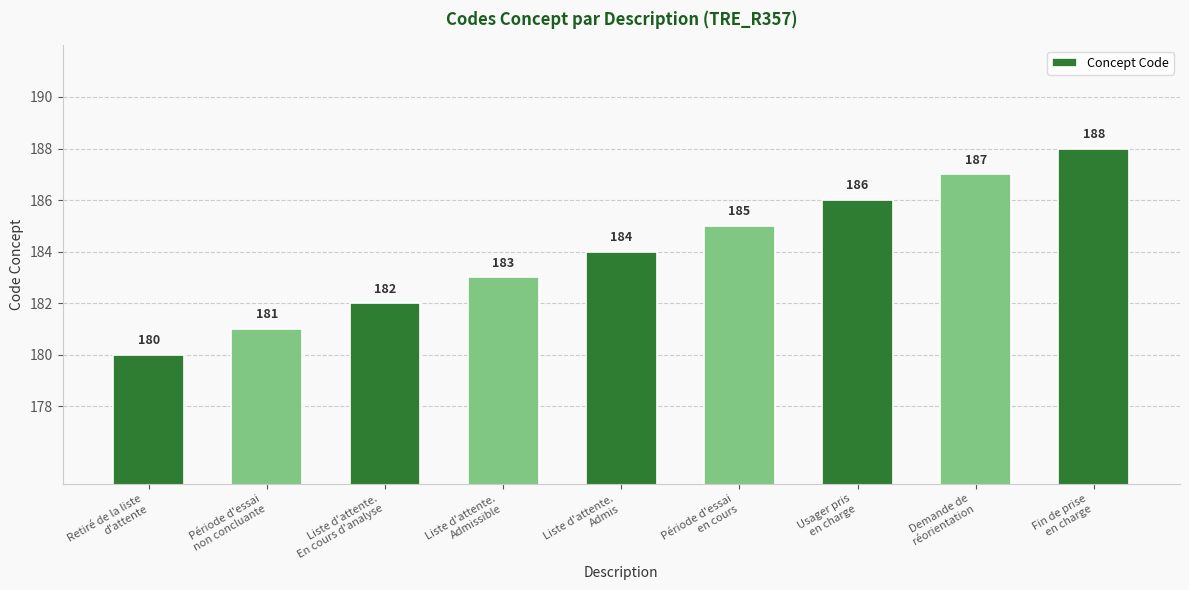

Rank the categories by value from highest to lowest.

Fin de prise
en charge, Demande de
réorientation, Usager pris
en charge, Période d'essai
en cours, Liste d'attente.
Admis, Liste d'attente.
Admissible, Liste d'attente.
En cours d'analyse, Période d'essai
non concluante, Retiré de la liste
d'attente